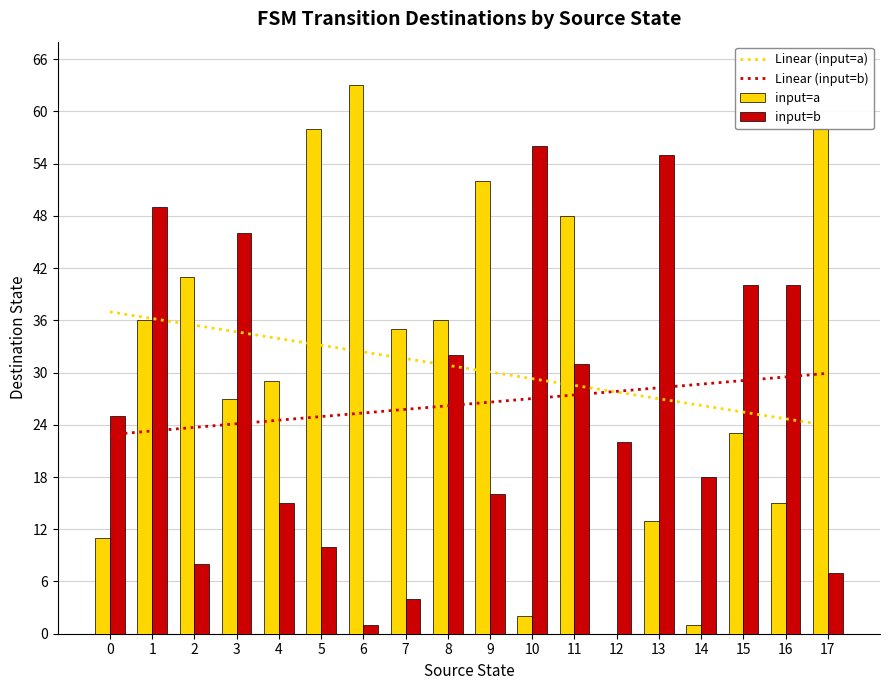

What is the sum of all Linear (input=b) values?

475.0